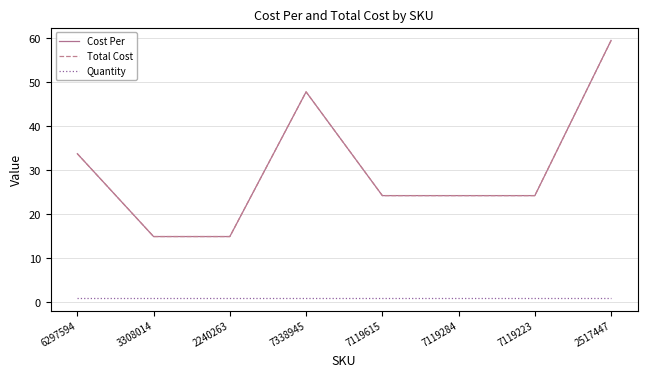

The value of Total Cost at 7119284 is 24.2. True or false?

True